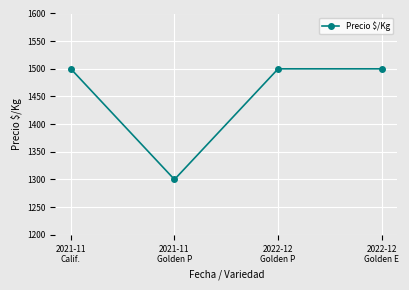

What is the approximate value at 2022-12
Golden E?

1500